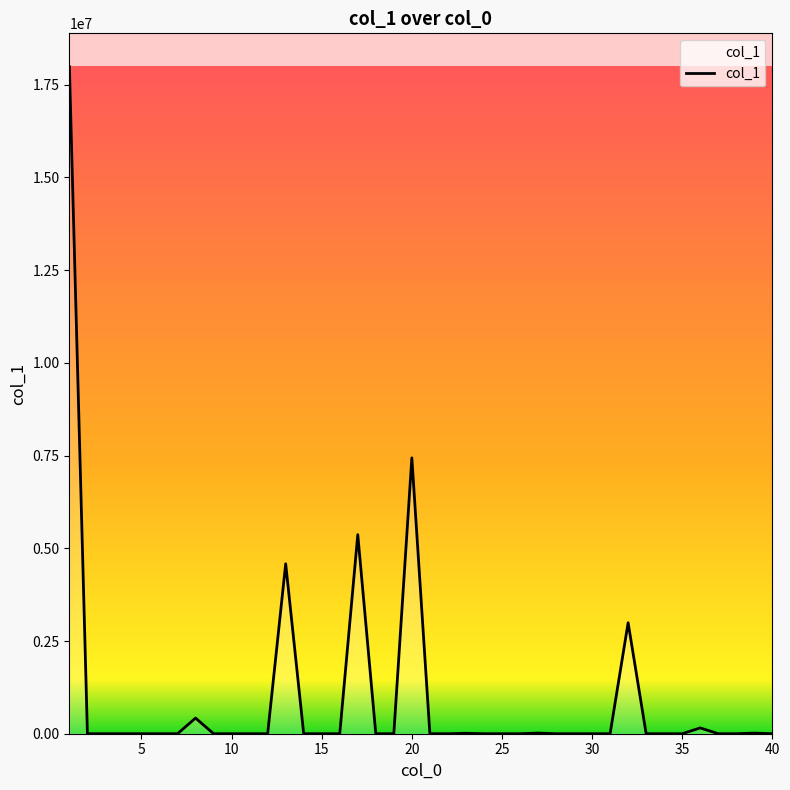

What is the difference between the maximum and minimum values?

17986986.0